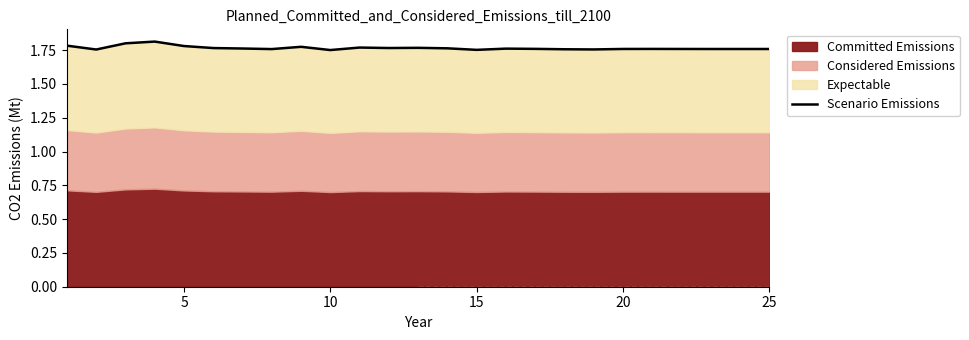

How many categories are shown in the chart?

25